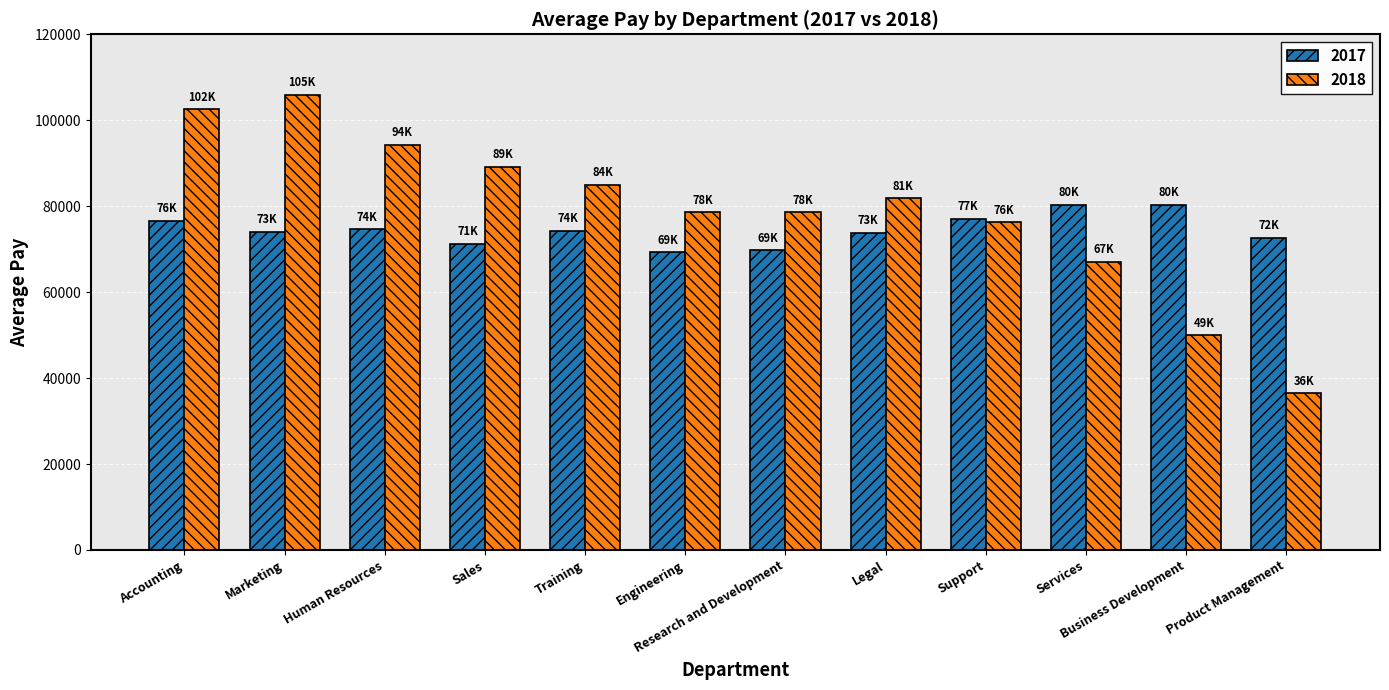

What is the difference between the second highest and second lowest values in the 2018 series?

52605